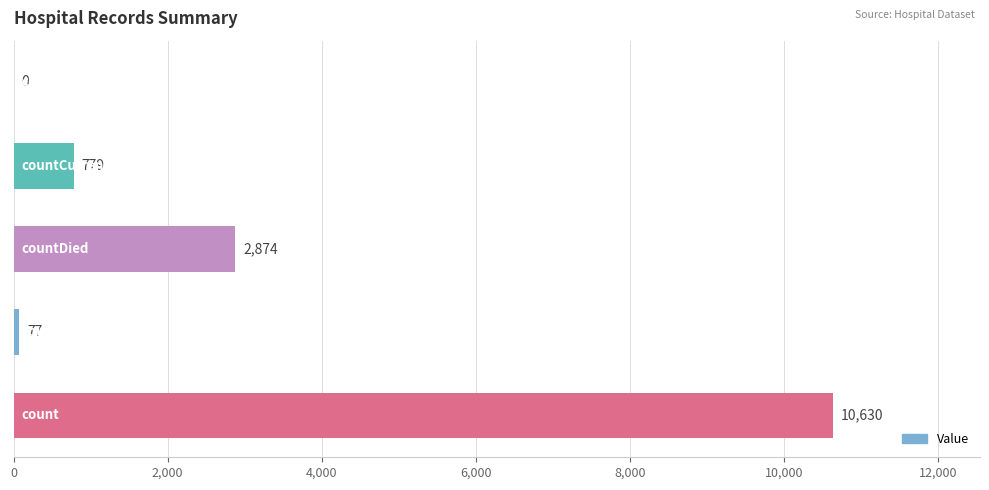

What is the sum of all values?

14360